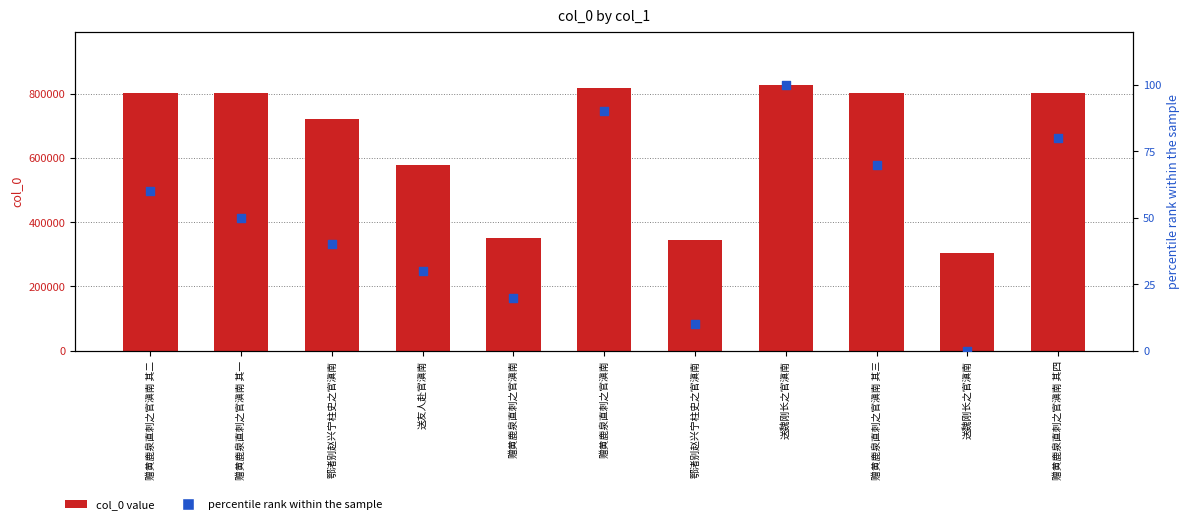

Is the value of col_0 at 赠黄鹿泉直刺之官滇南 greater than the value of percentile rank within the sample at 赠黄鹿泉直刺之官滇南?

Yes